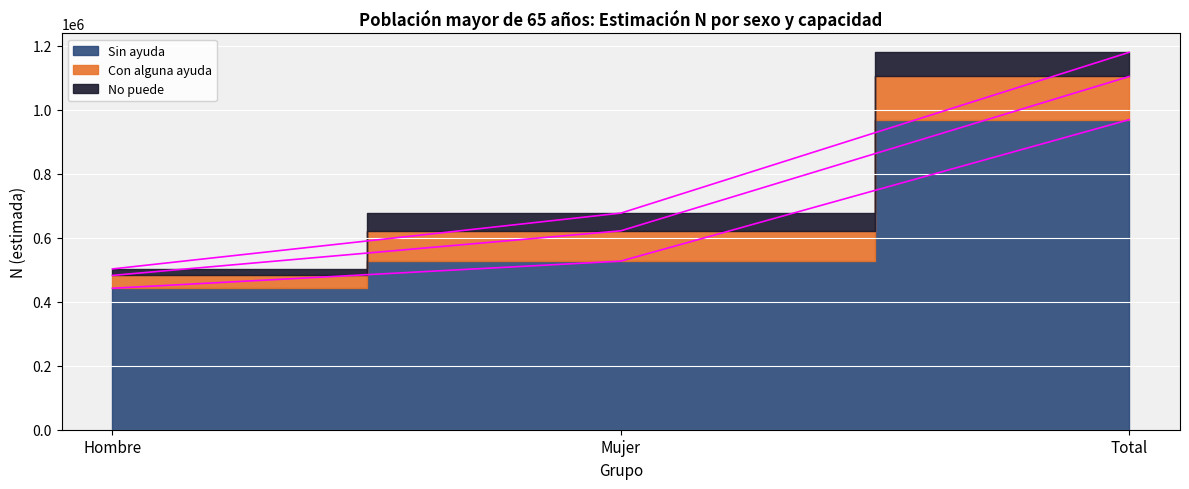

Reading left to right, what are all the values shown in this chart?

No puede: 20285	55257	75541
Con alguna ayuda: 40166	94748	134913
Sin ayuda: 442016	526838	968854